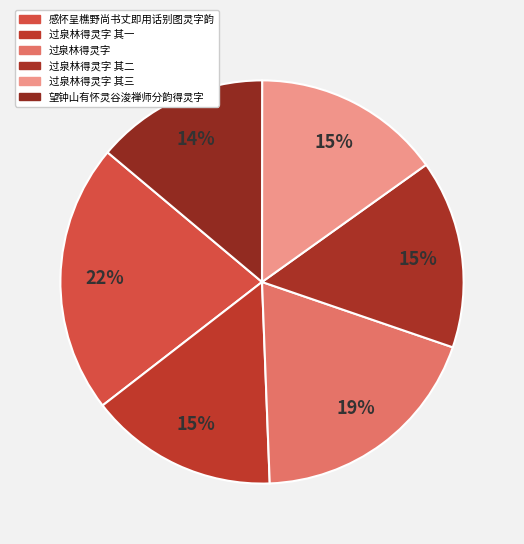

Count the number of slices in the pie.

6